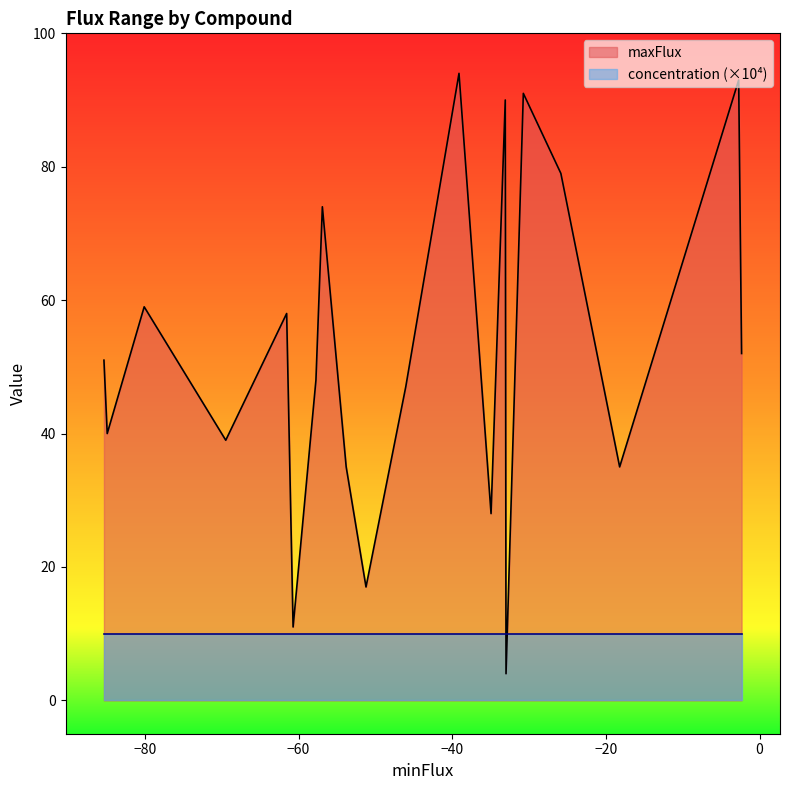

What is the difference between the maximum and second lowest values in the maxFlux series?

83